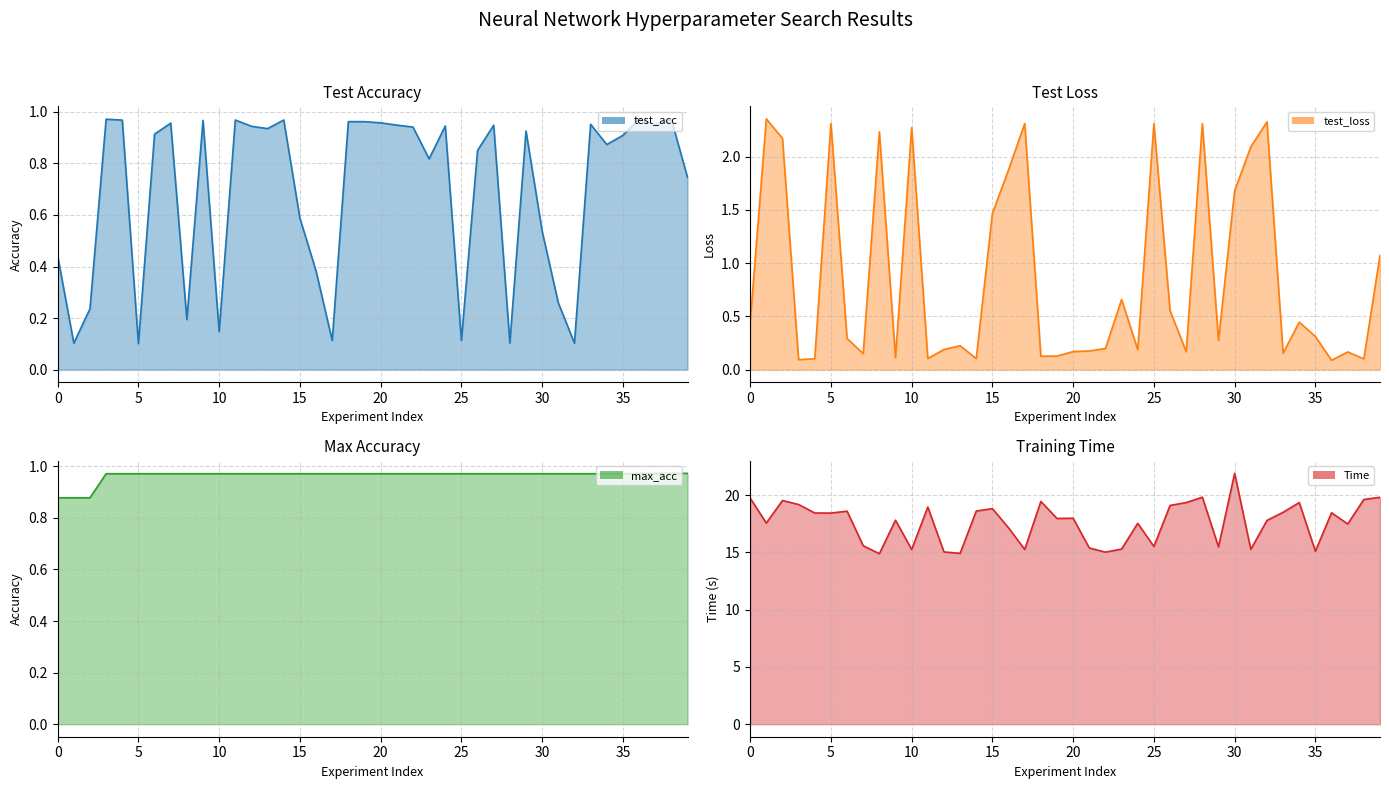

The test_acc series shows 0.3 at 31. True or false?

True